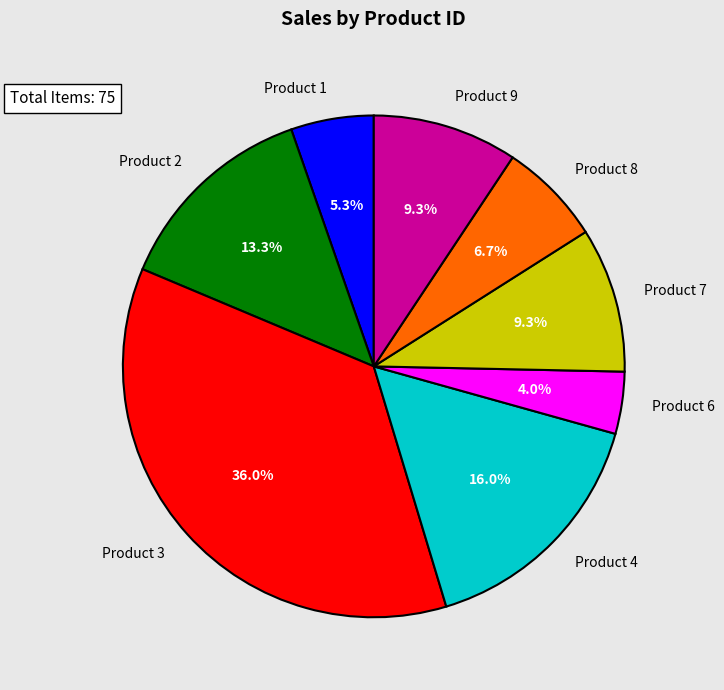

Between Product 7 and Product 3, which is larger?

Product 3